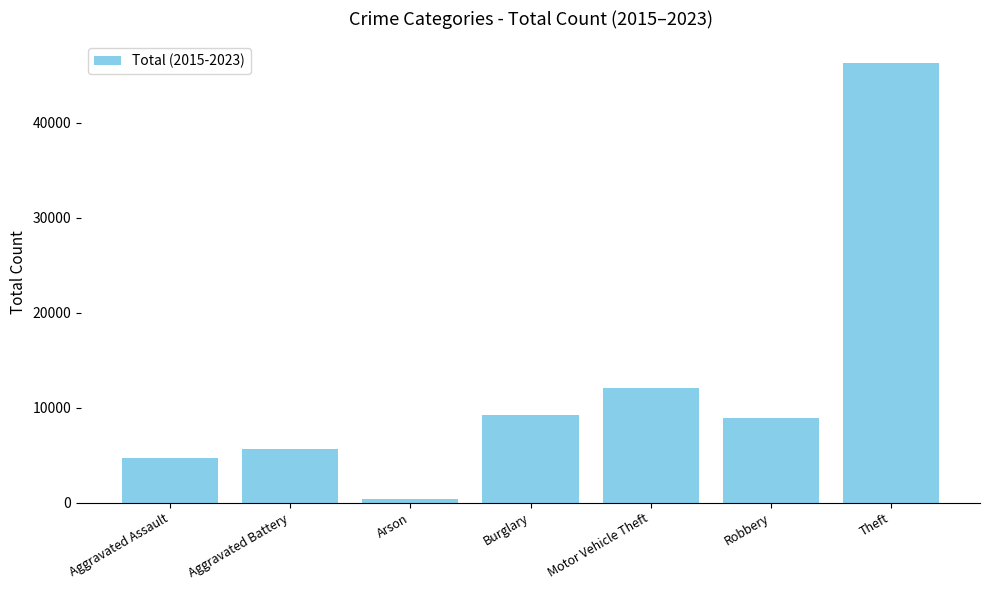

At which label is the value closest to 23313?

Motor Vehicle Theft